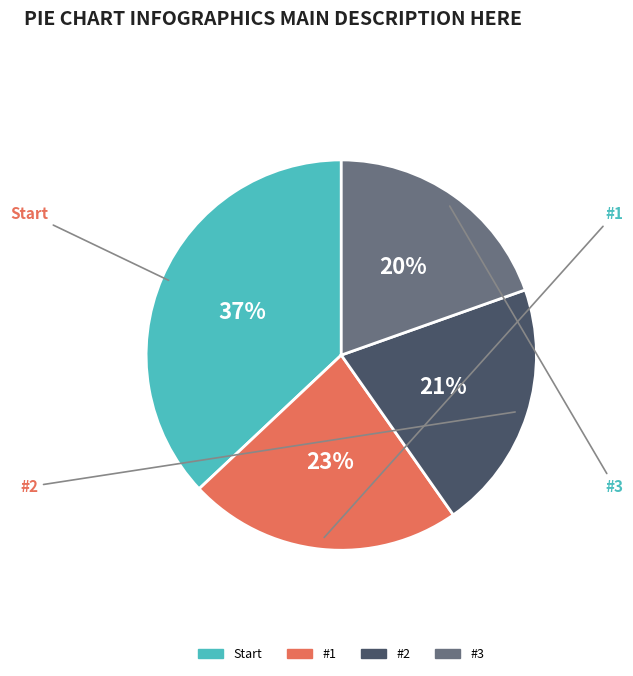

To the nearest percent, what is the difference between the largest and smallest slice percentages?

17%